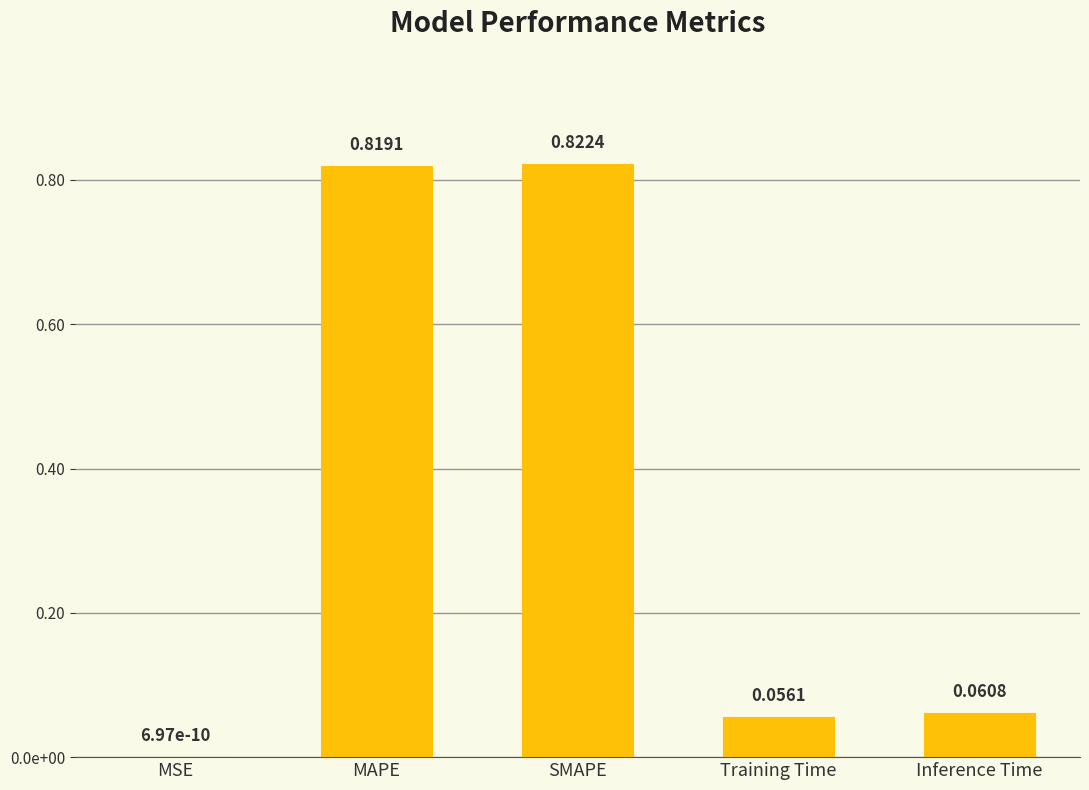

What is the average value?

0.4